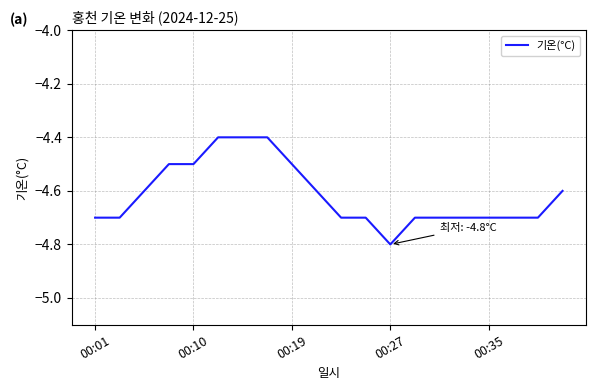

What is the maximum value shown in the chart?

-4.4